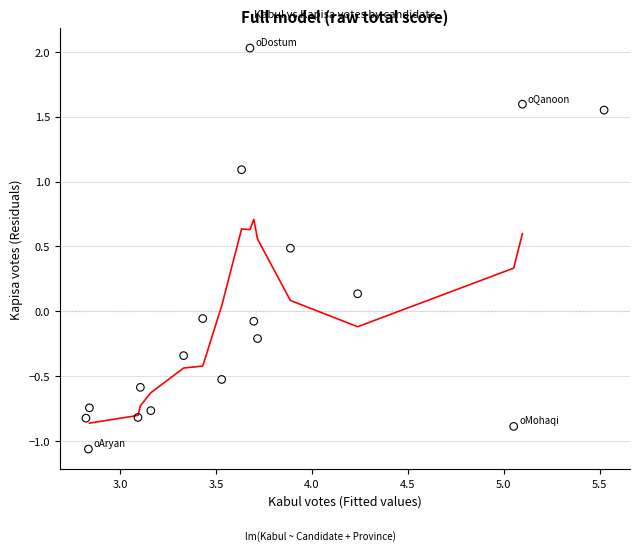

What is the range of Y values (max minus min)?

3.1